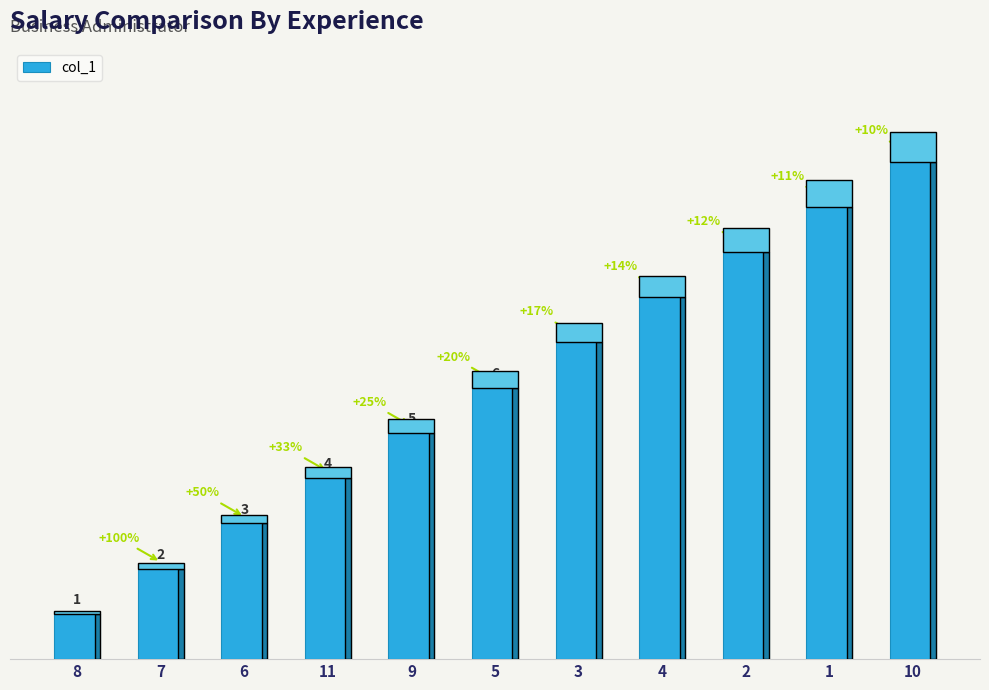

Does the chart contain any negative values?

No